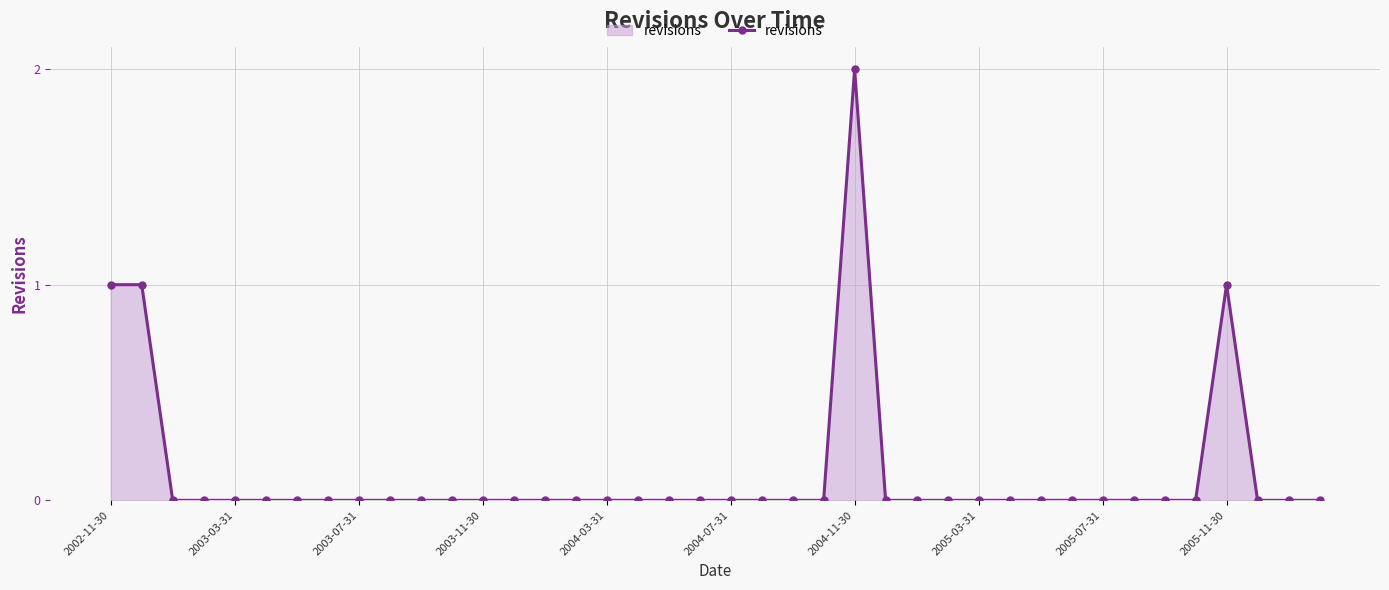

What is the sum of all values?

5